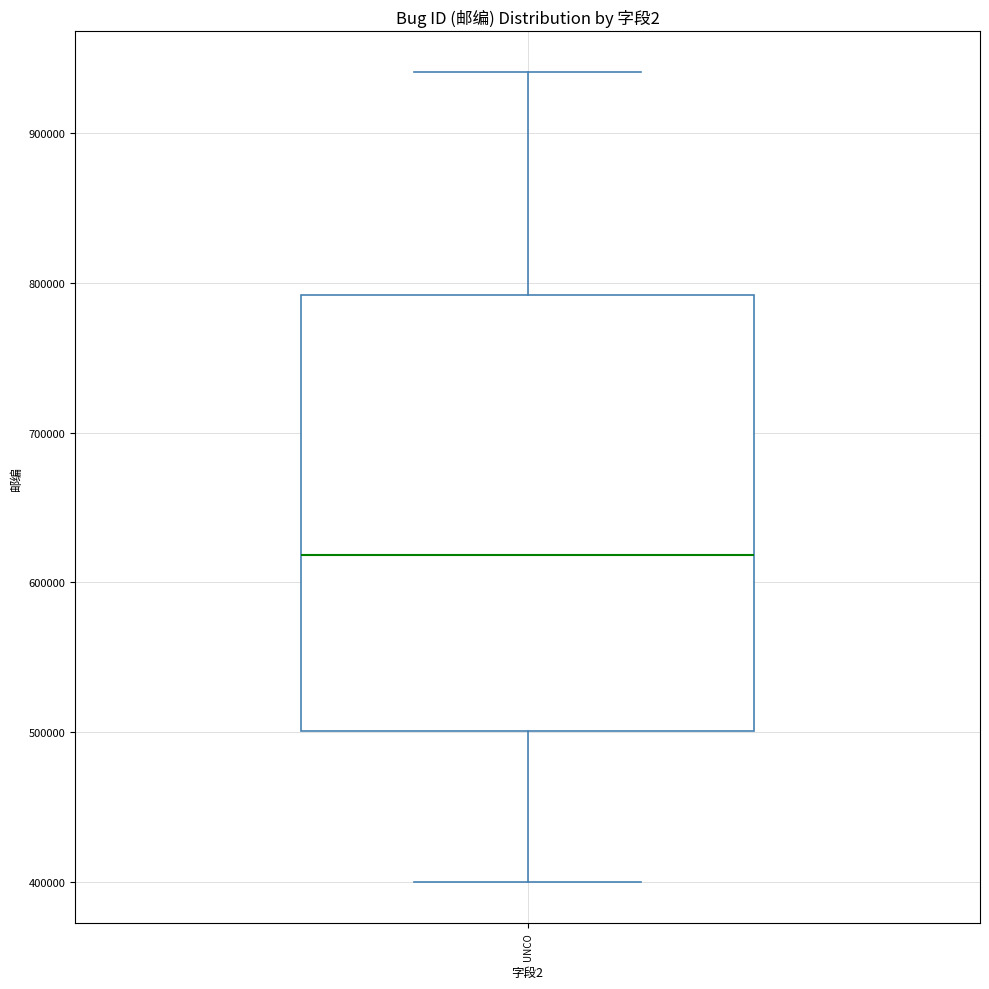

Transcribe this box plot: give where the median line is, the range the box spans, and where the two whiskers end, as read against the y-axis. The values are not printed on the chart, so give them approximately, as read against the axis.

median 620000, box 500000 to 790000, whiskers 400000 to 940000